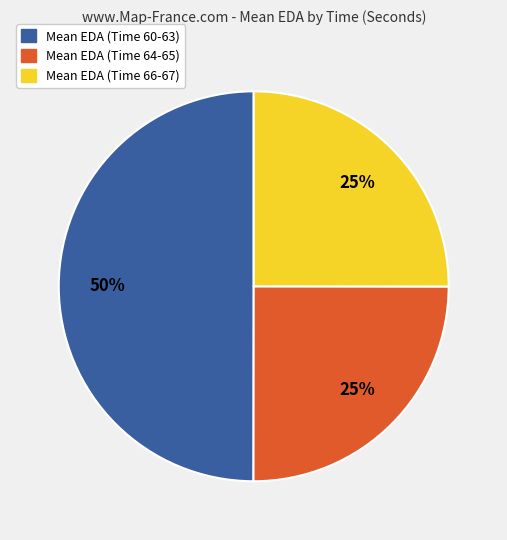

Combined, do Mean EDA (Time 60-63) and Mean EDA (Time 66-67) account for over 50%?

Yes